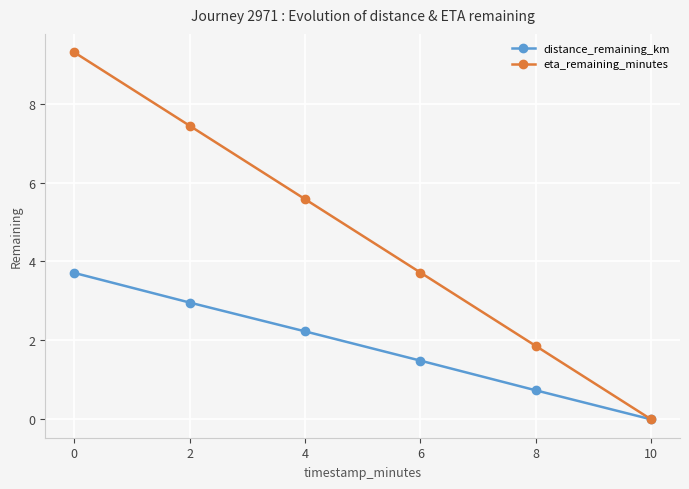

What is the value of the eta_remaining_minutes point at the 2nd from the left?

7.4